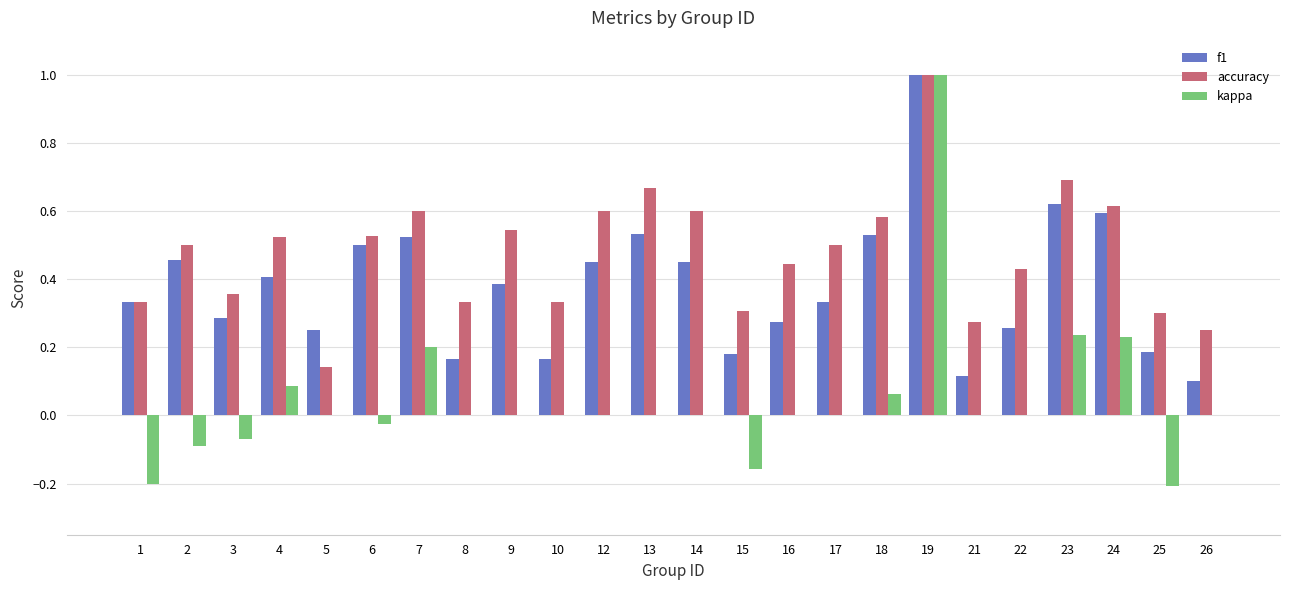

Between 15 and 22, which series saw the biggest shift?

kappa